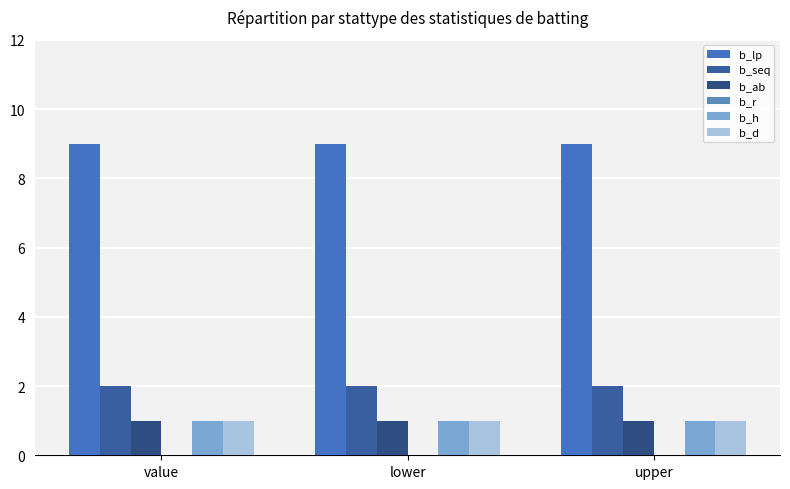

What is the label of the 1st bar from the left?

value